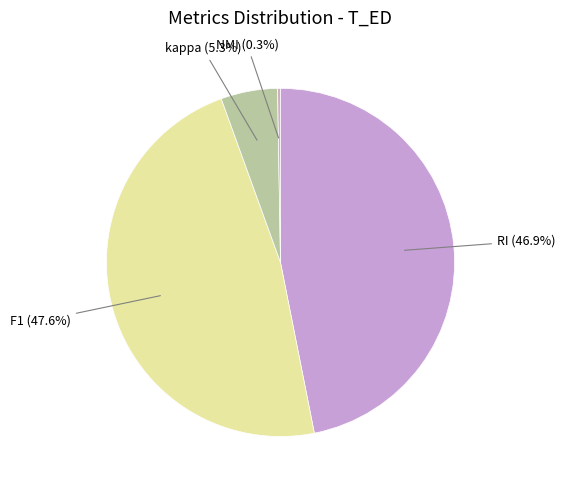

Between kappa and RI, which is larger?

RI